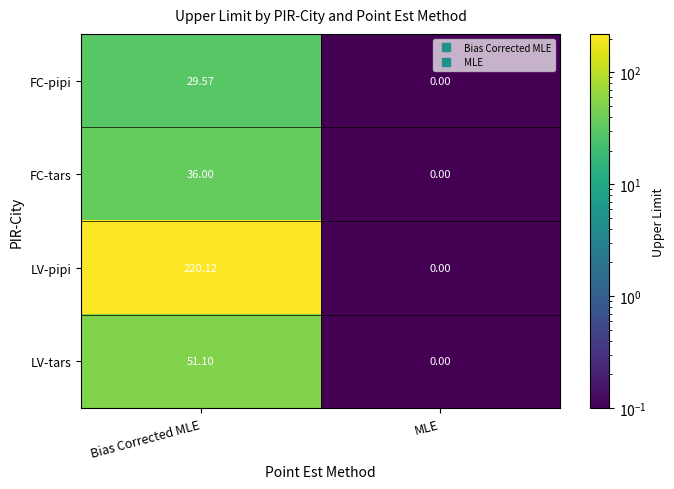

Count the number of categories in the chart.

2